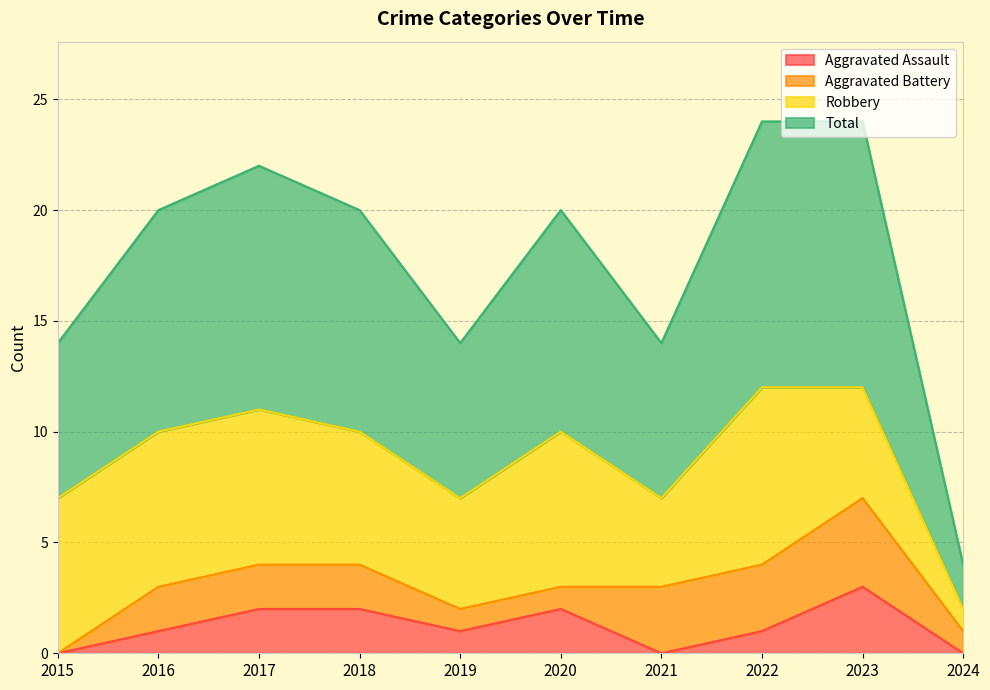

True or false: Aggravated Assault has a value of 1 at 2022.

True